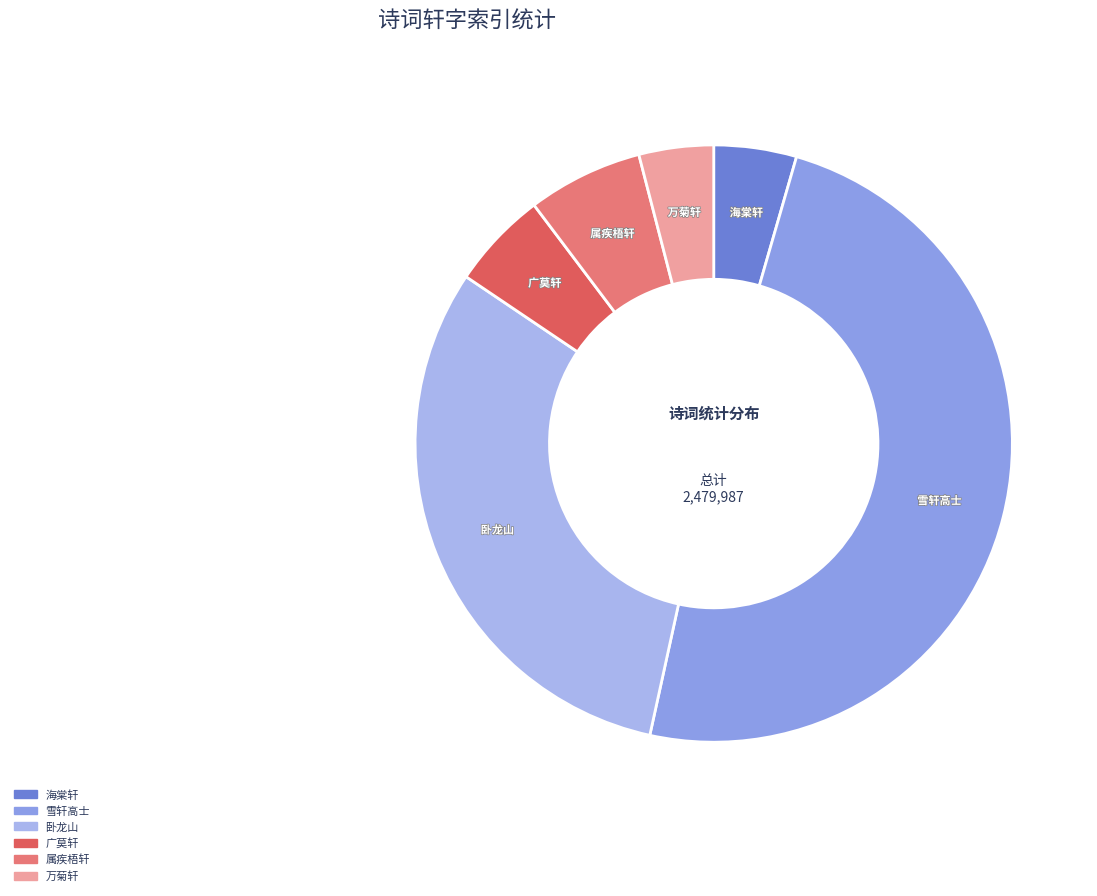

Does any single category account for the majority?

No